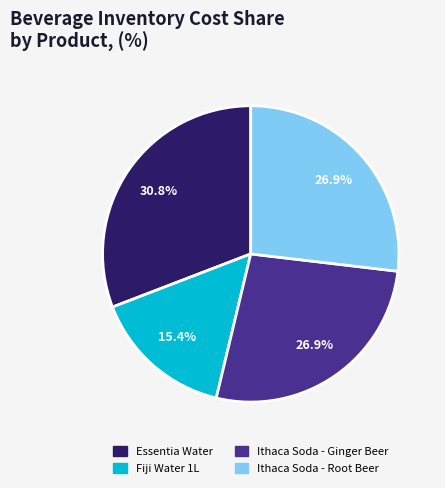

What is the smallest slice in the pie chart?

Fiji Water 1L